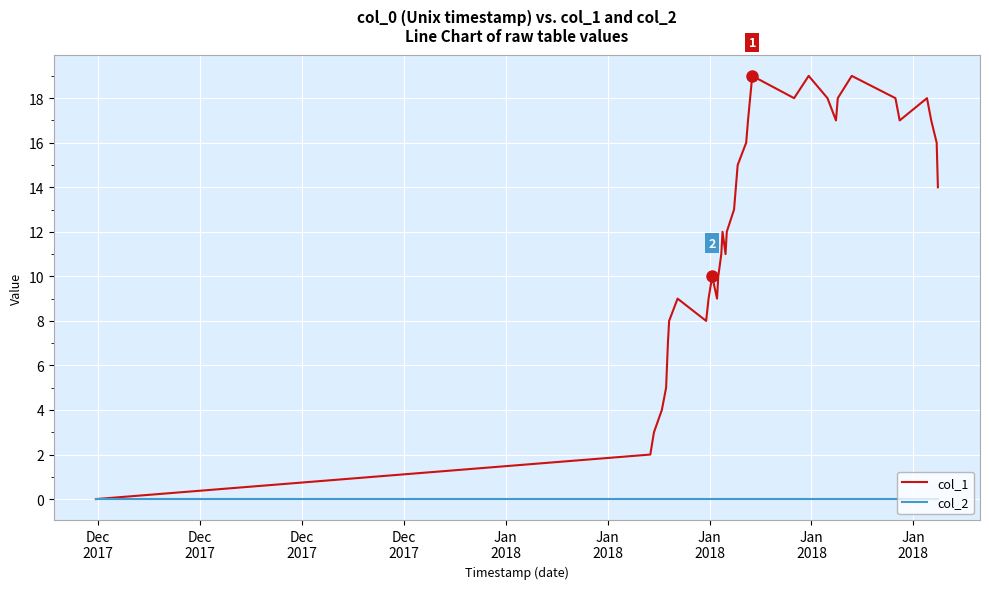

Which series has the largest total across all categories?

col_1